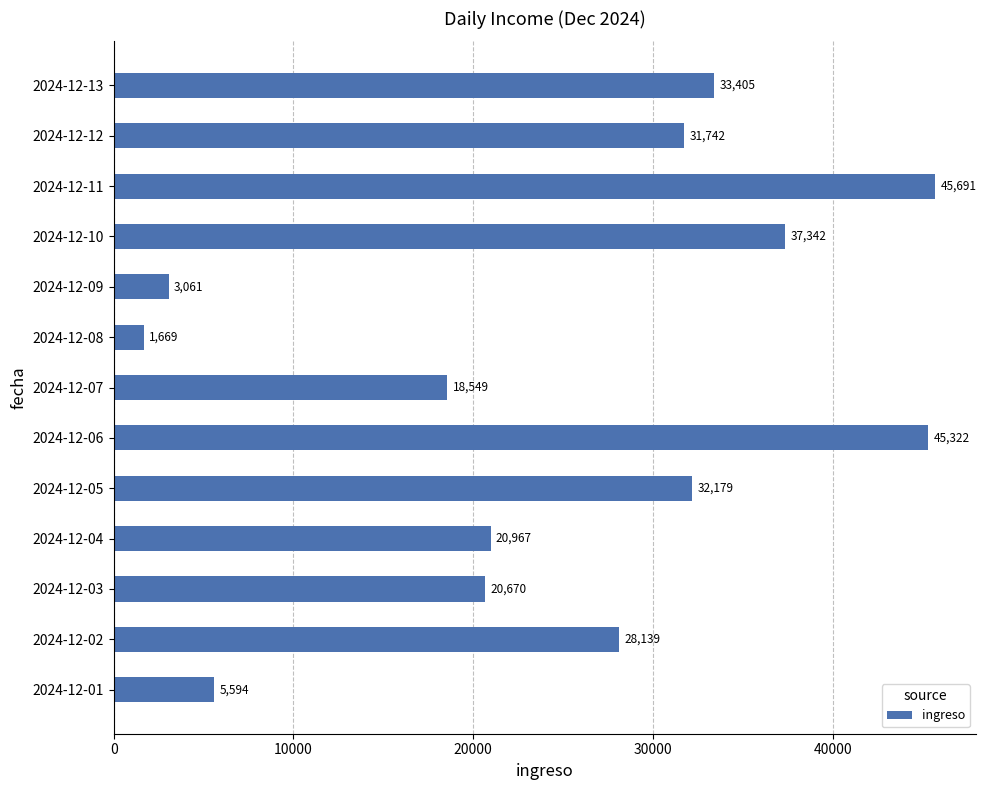

Does the chart contain stacked bars?

No